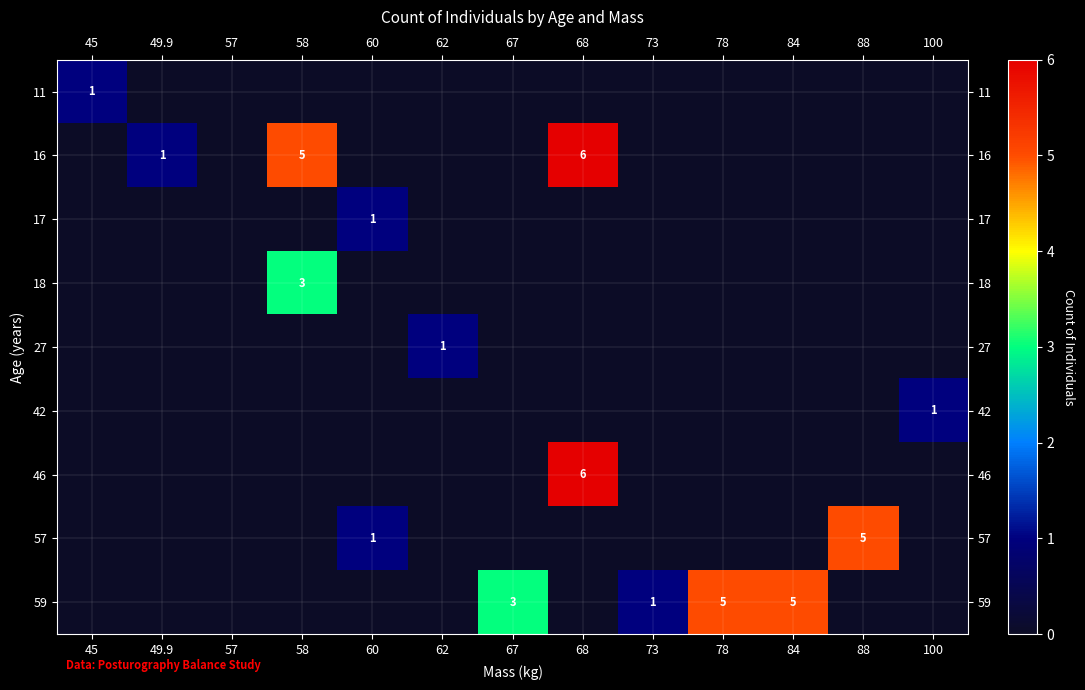

The 42 series shows 2 at 100. True or false?

False